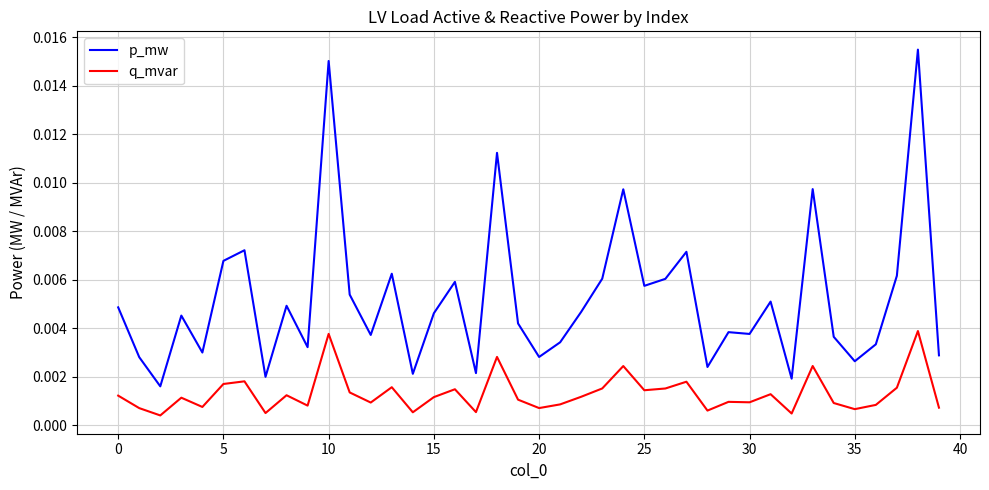

Rank the series by their average value, from lowest to highest.

q_mvar, p_mw